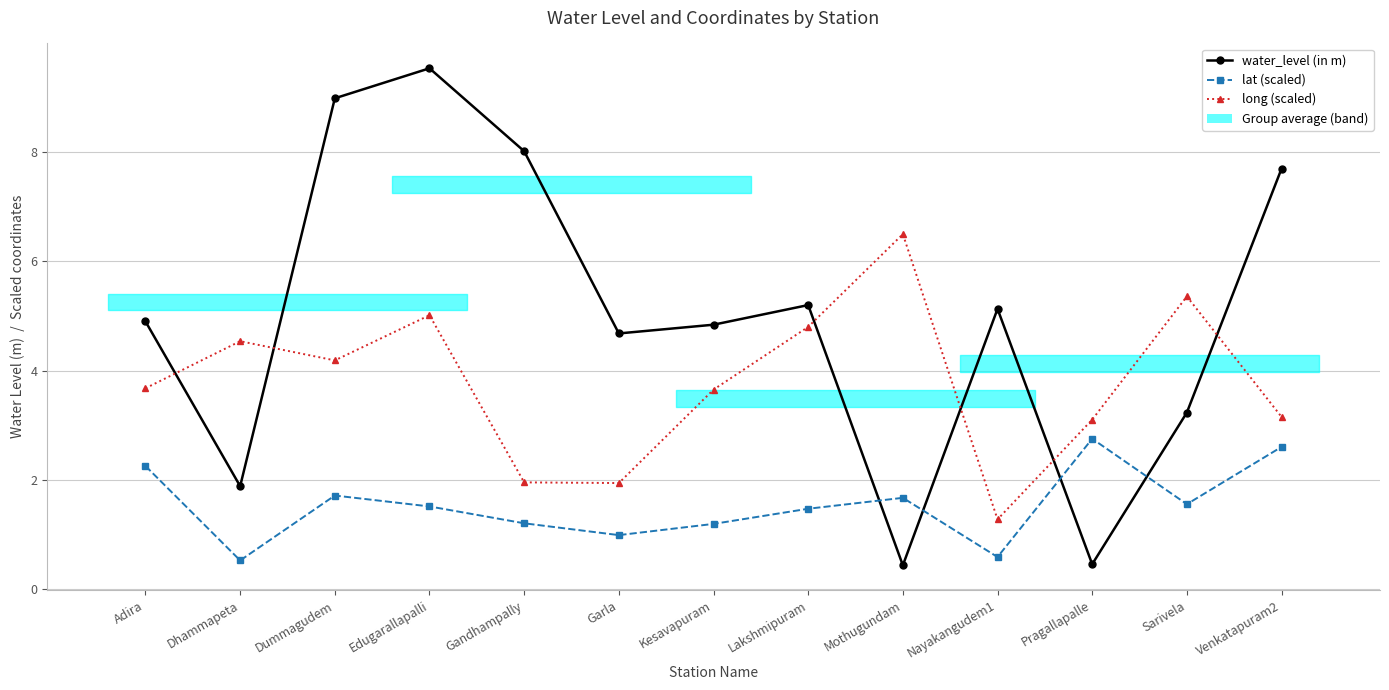

What is the label of the 10th point from the right?

Edugarallapalli